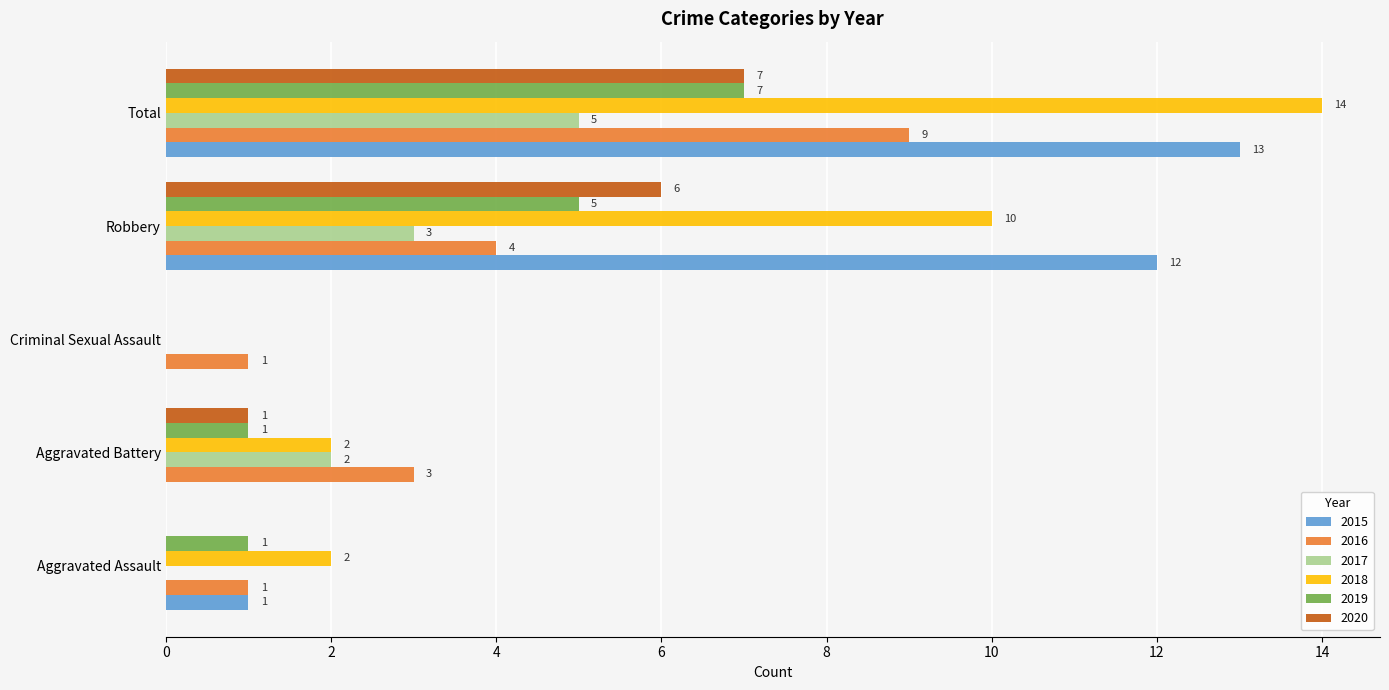

Where is 2018 nearest to the value 7?

Robbery